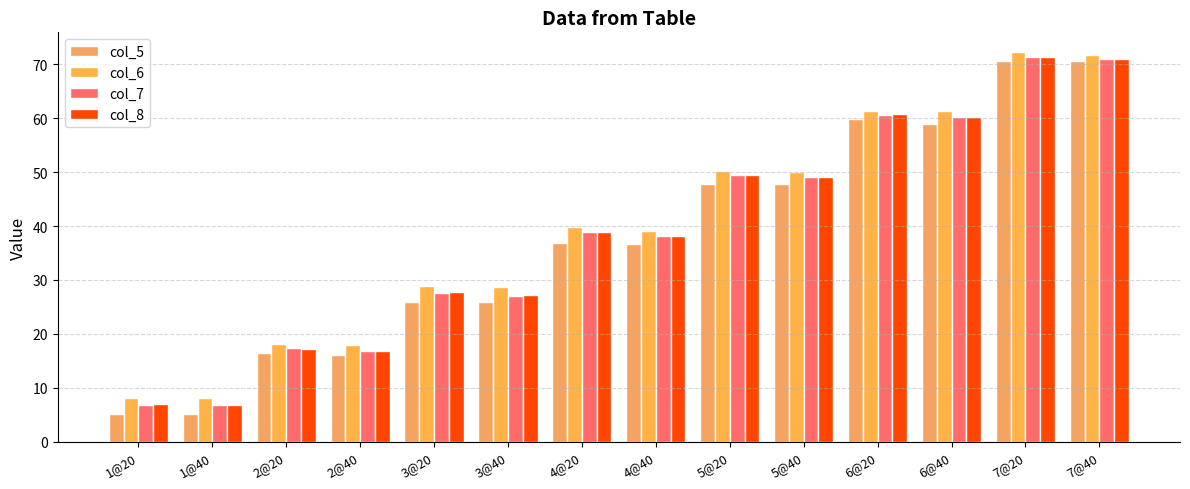

Are the bars horizontal?

No